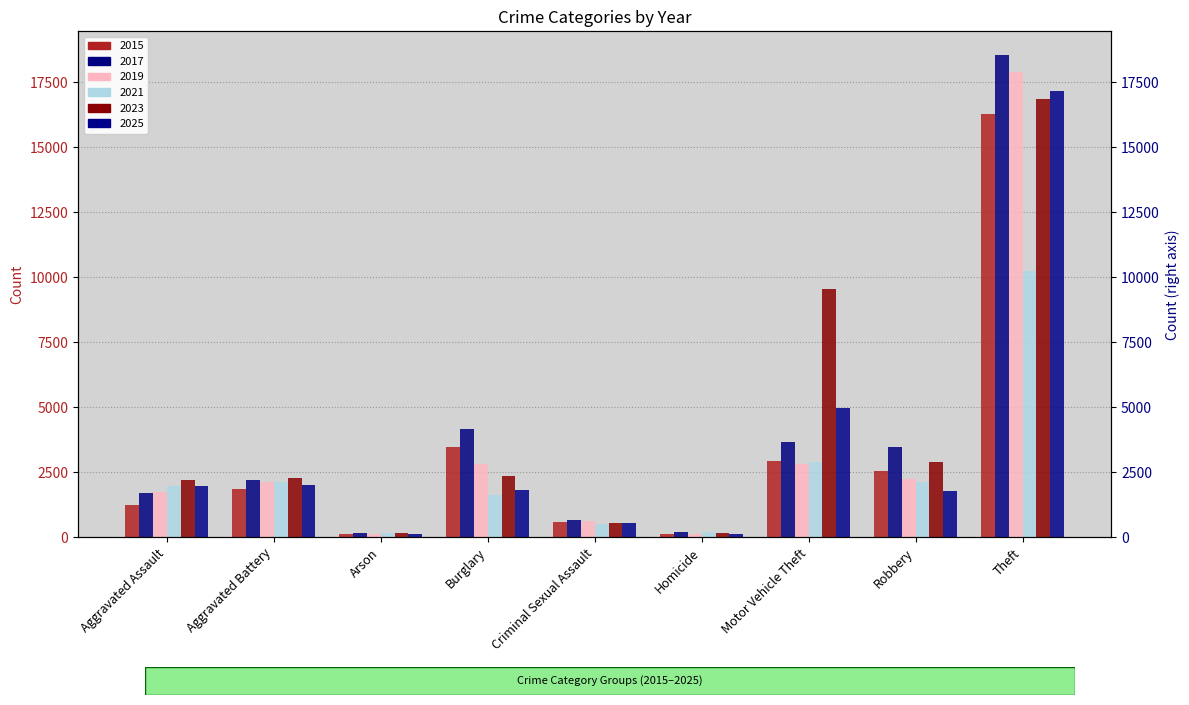

What is the label of the 6th bar from the left?

Homicide